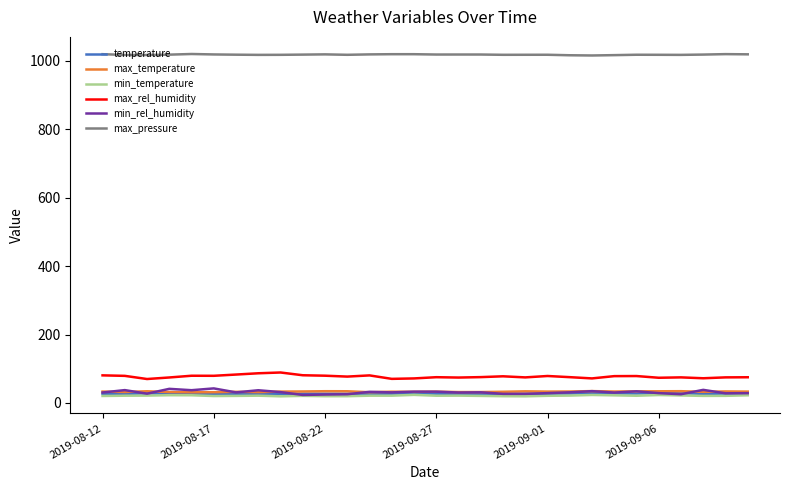

True or false: temperature and max_pressure cross at least once.

False